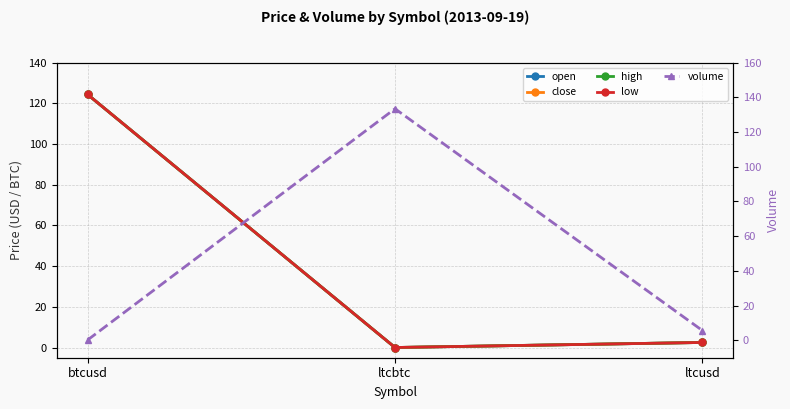

Count the number of categories in the chart.

3